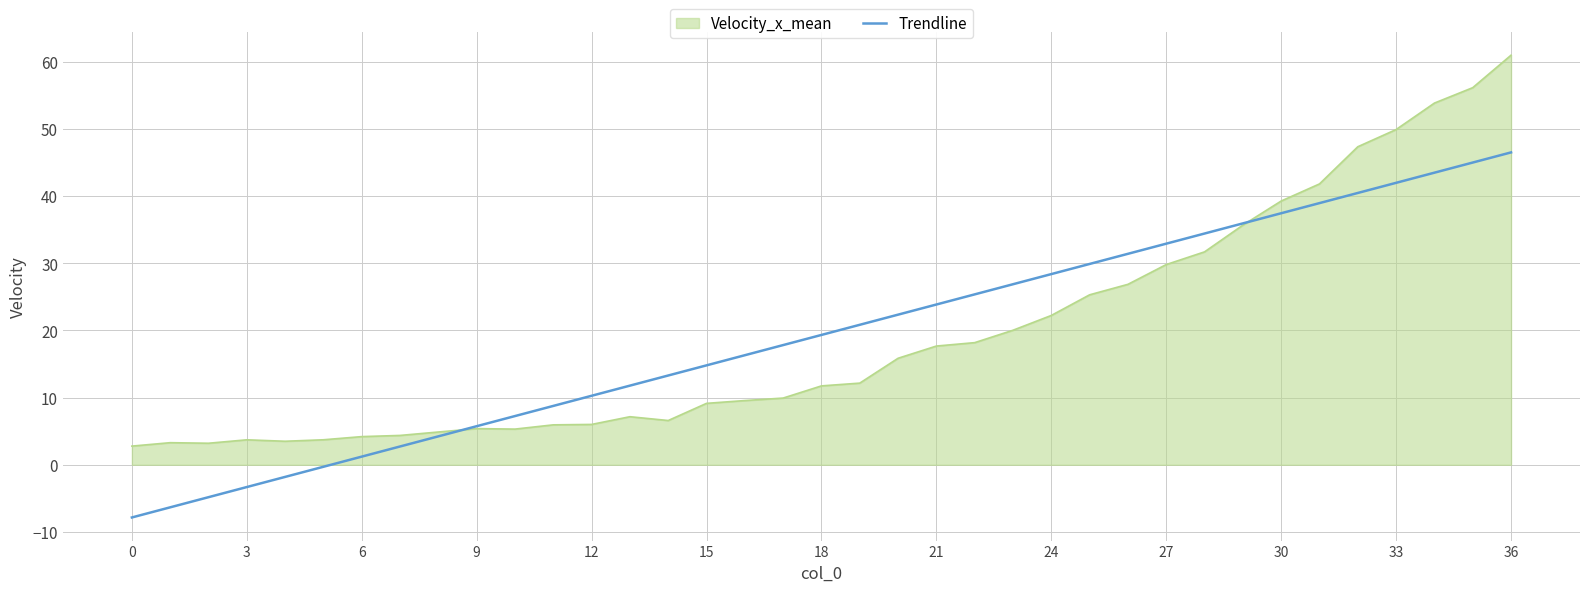

What is the smallest value displayed?

-7.8